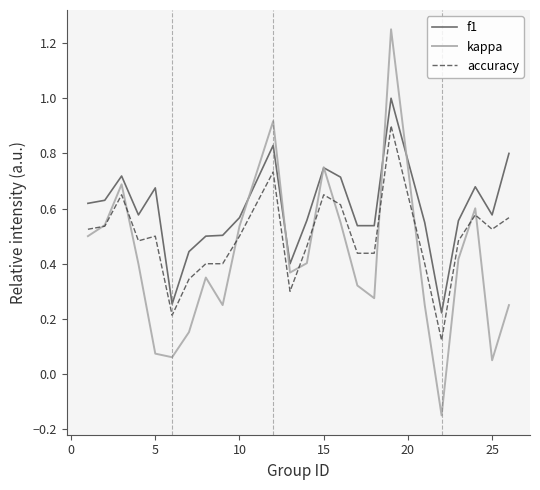

Is this an area chart (filled region under the line)?

No